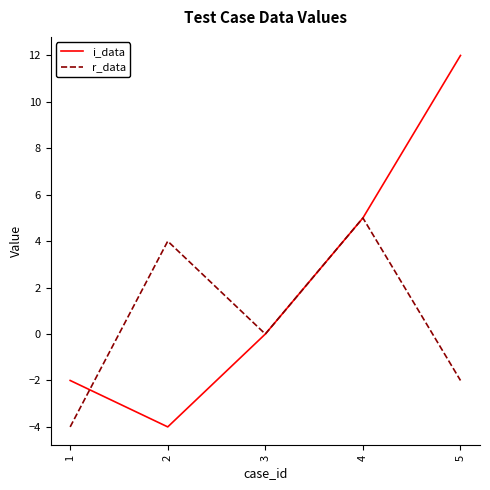

In r_data, how many points are lower than both neighbors (excluding endpoints)?

1